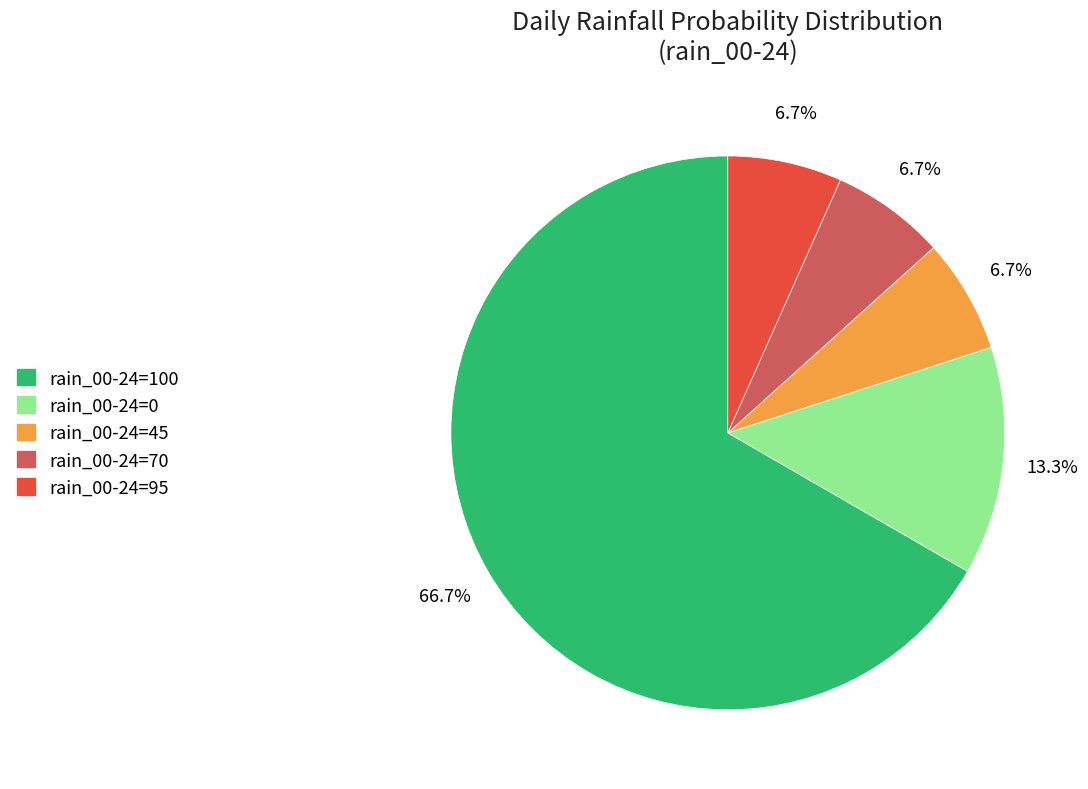

Is there any slice that represents more than half of the pie?

Yes